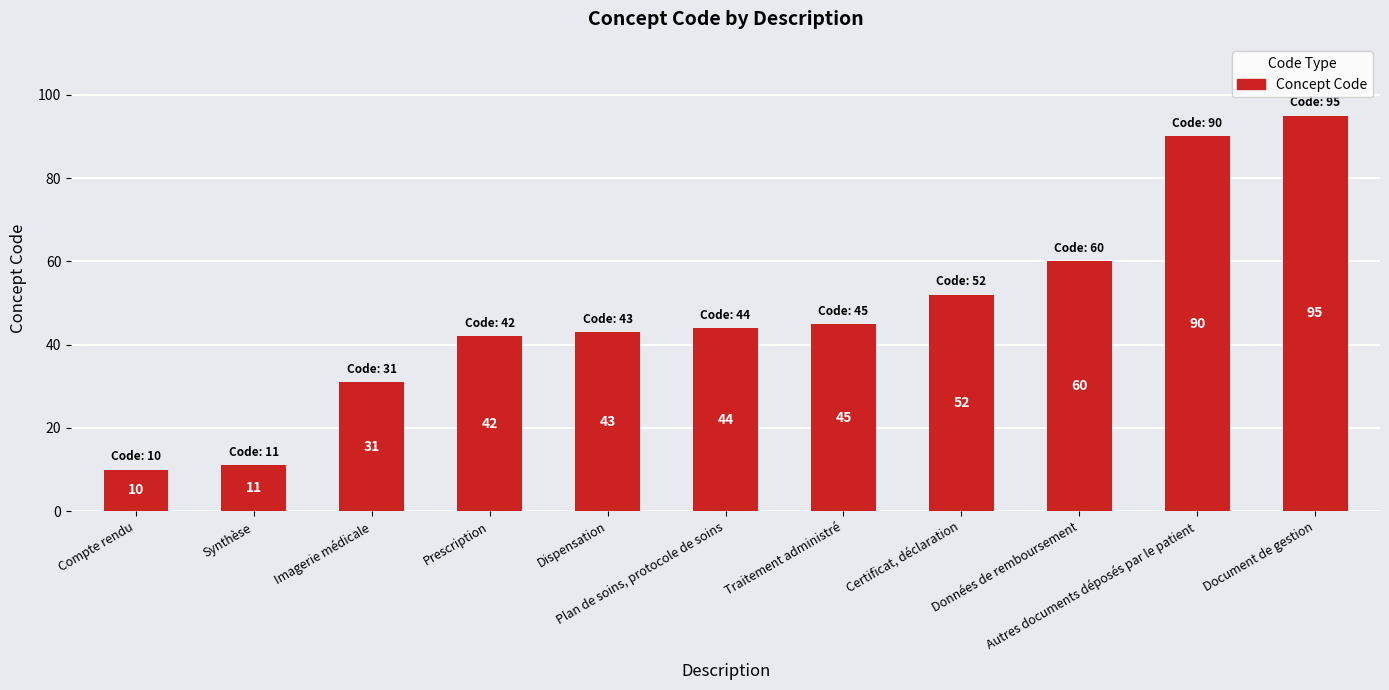

Does the chart contain stacked bars?

No